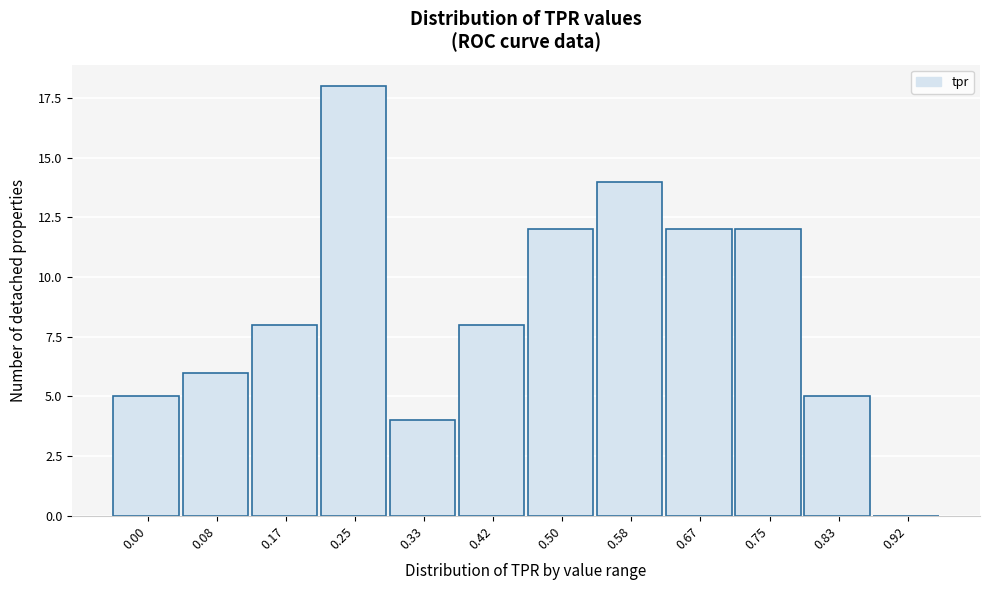

Reading left to right, extract all data points from this chart.

0.00=5	0.08=6	0.17=8	0.25=18	0.33=4	0.42=8	0.50=12	0.58=14	0.67=12	0.75=12	0.83=5	0.92=0